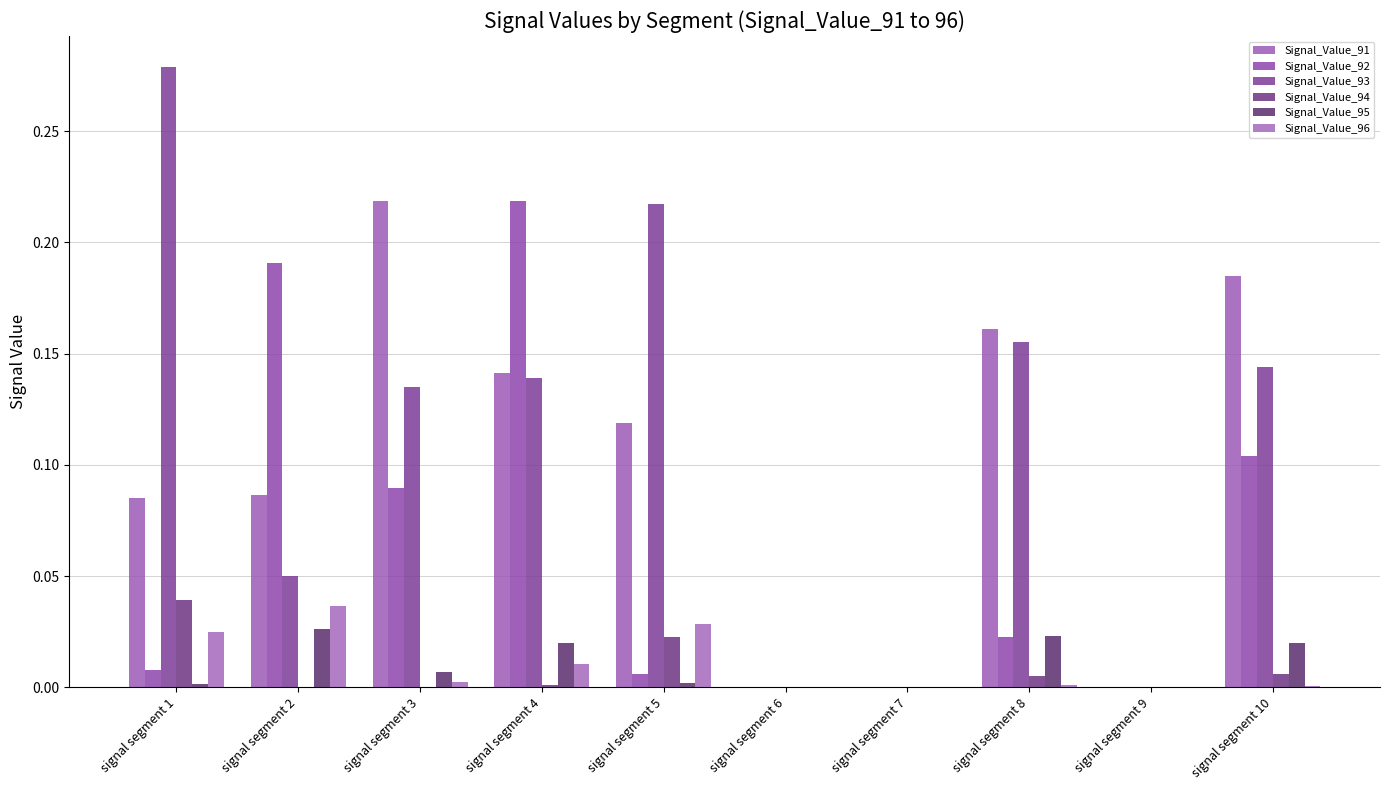

The Signal_Value_95 series shows 0.0 at signal segment 5. True or false?

True